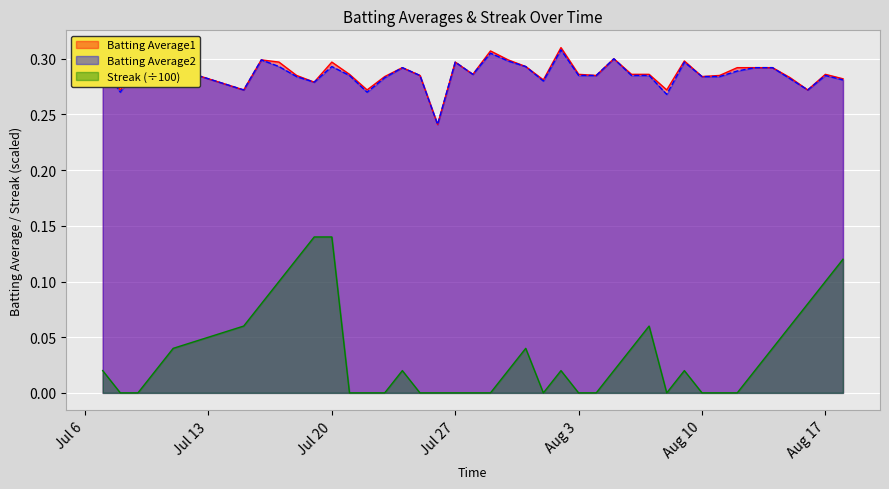

True or false: Streak and Batting Average2 cross at least once.

False